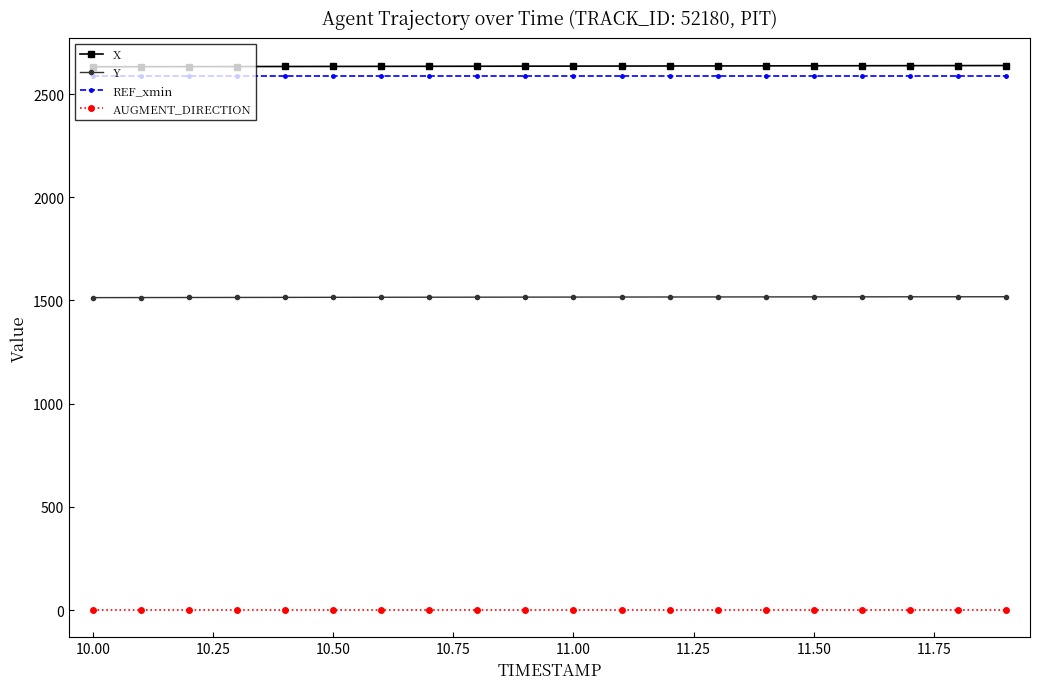

What is the value of the X point at the 3rd from the left?

2632.8